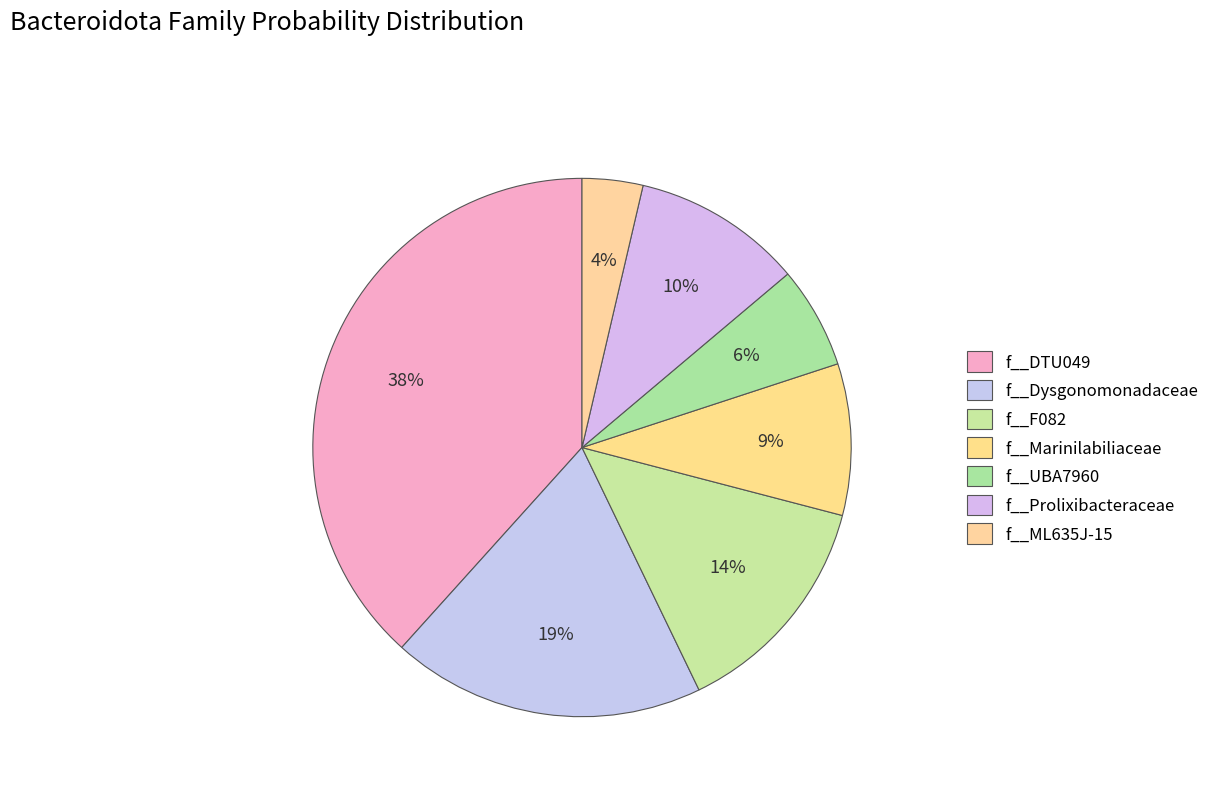

What is the smallest slice in the pie chart?

f__ML635J-15